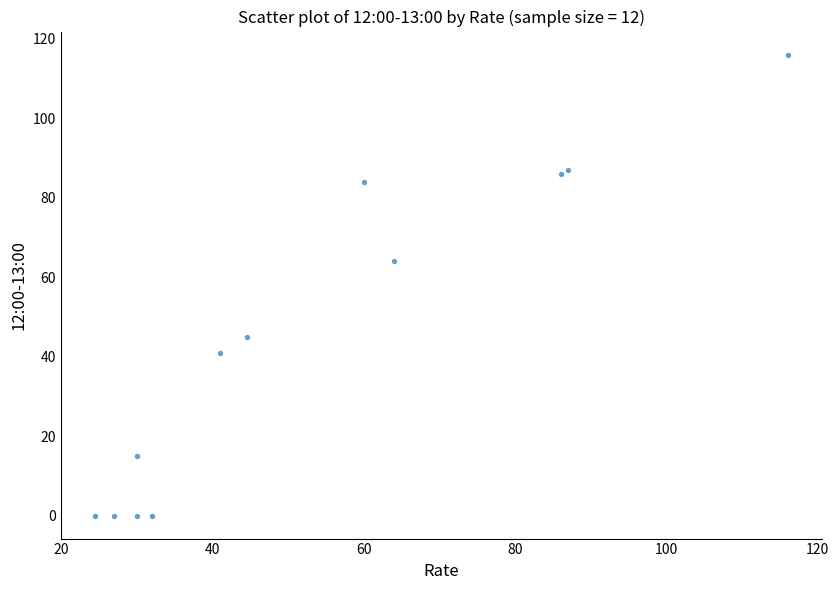

What Y value in the scatter plot is closest to 58?

64